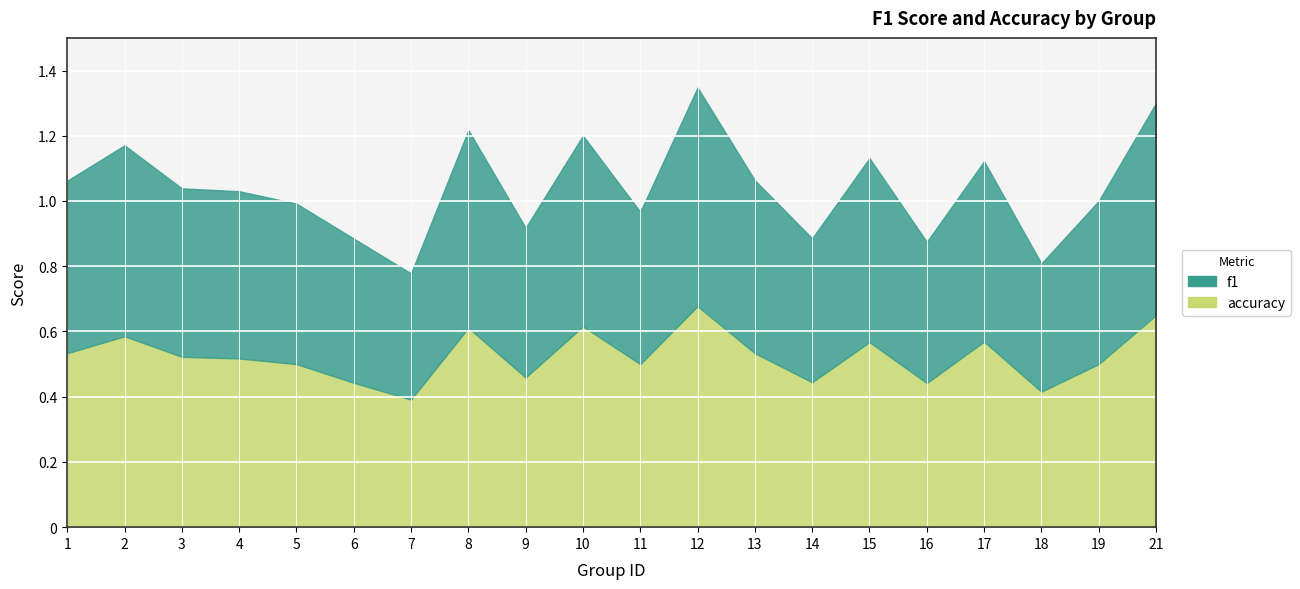

What are all the series names shown in the legend?

f1, accuracy